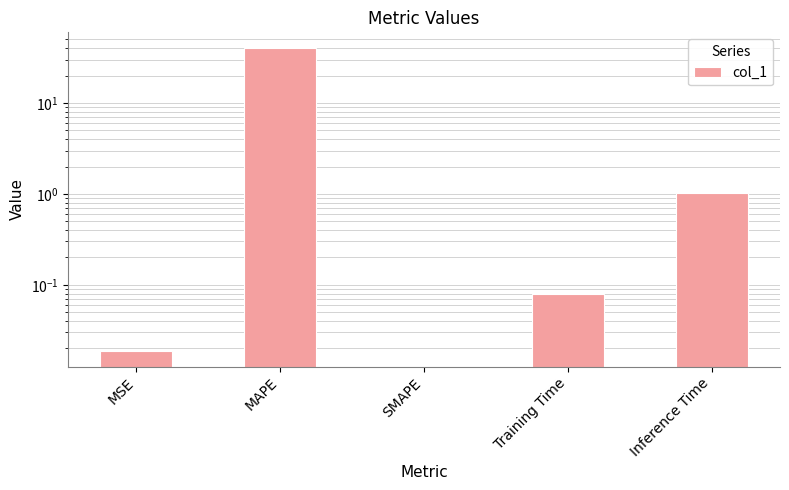

What position from the right is MSE?

5